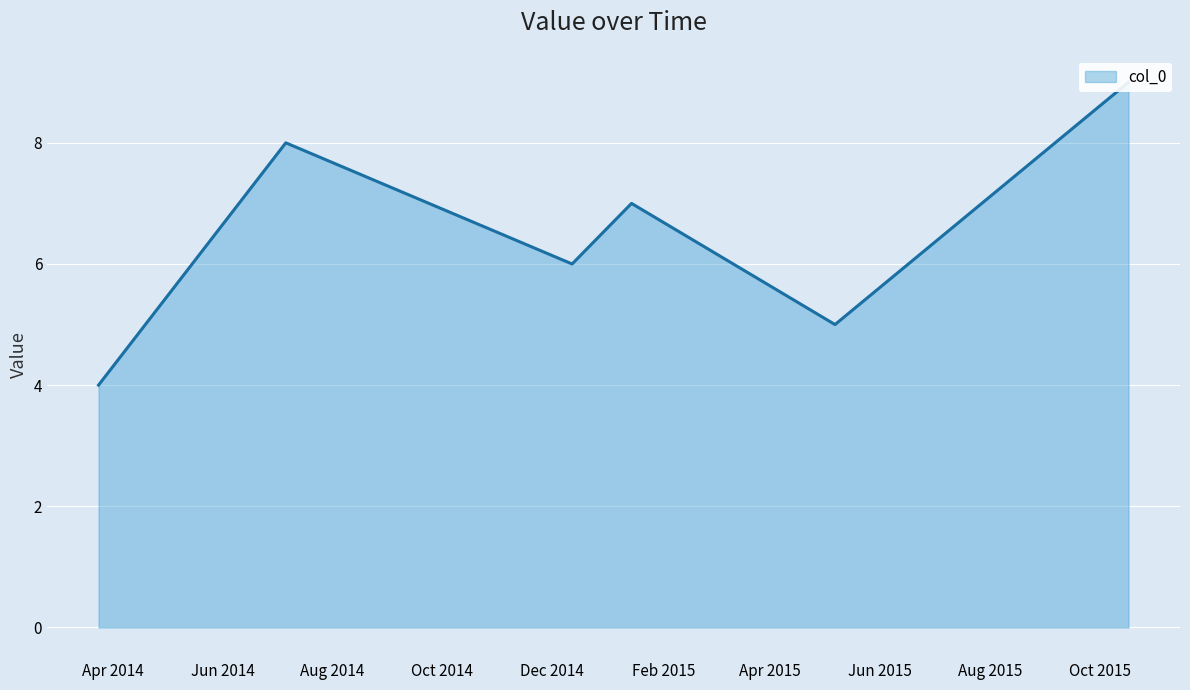

Where is the first local maximum?

07/06/2014